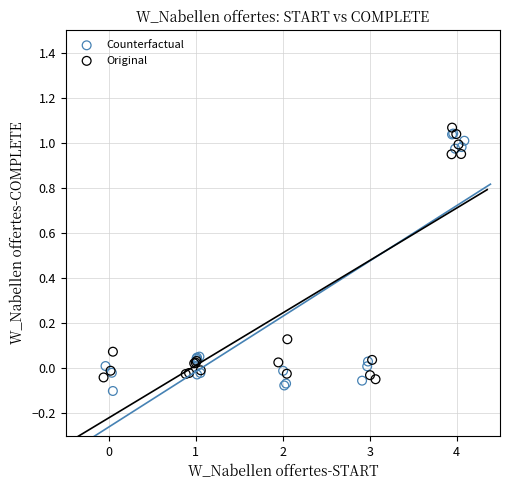

What are all the series names shown in the legend?

Counterfactual, Original